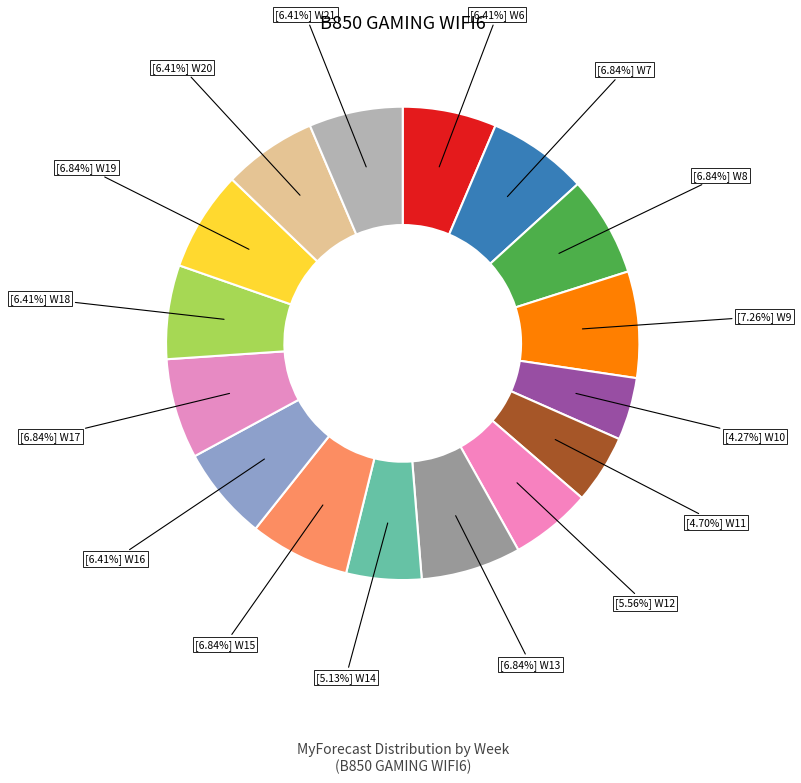

How many segments does this pie chart have?

16